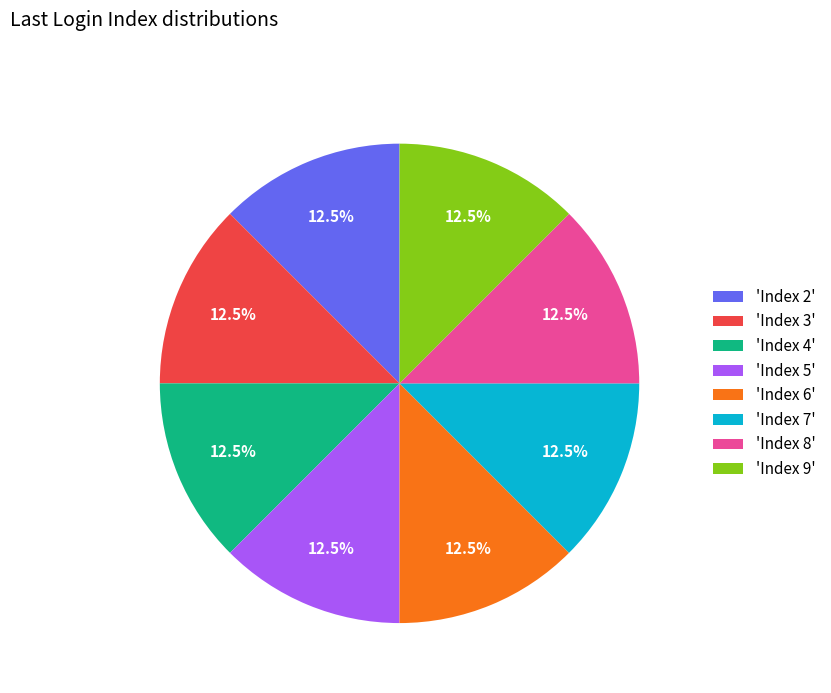

Approximately how many times larger is the value at 'Index 3' compared to 'Index 6'?

1.0